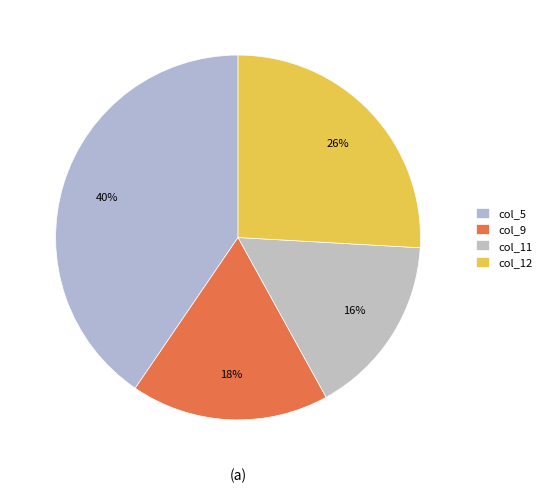

Which category has the smallest portion of the pie?

col_11